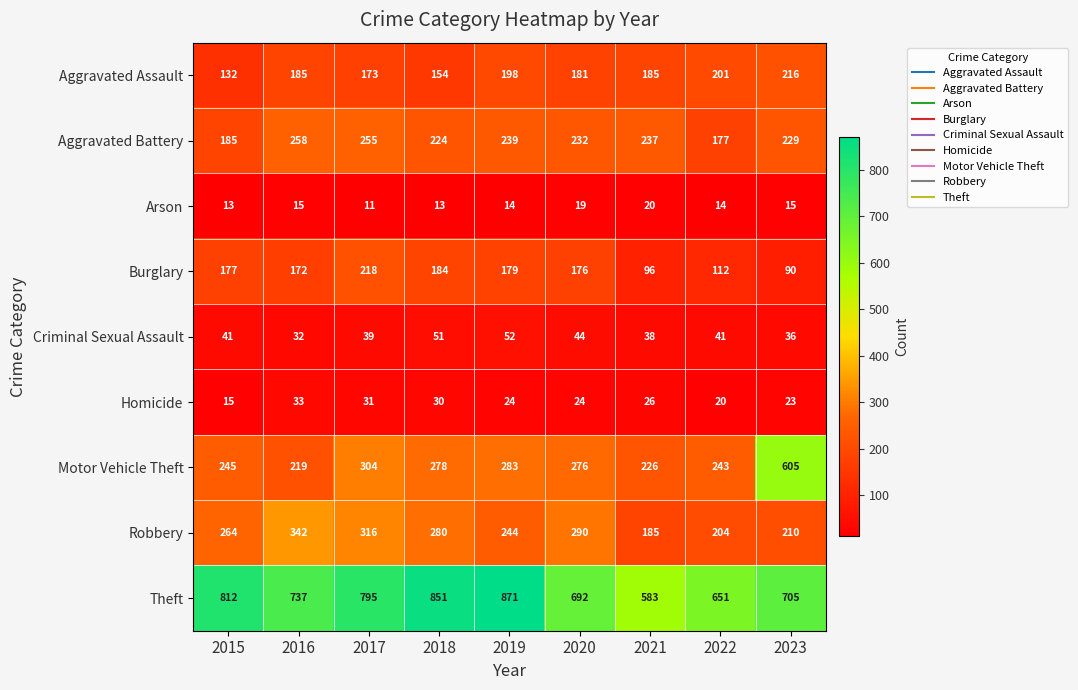

Which series has the largest range (max minus min)?

Motor Vehicle Theft